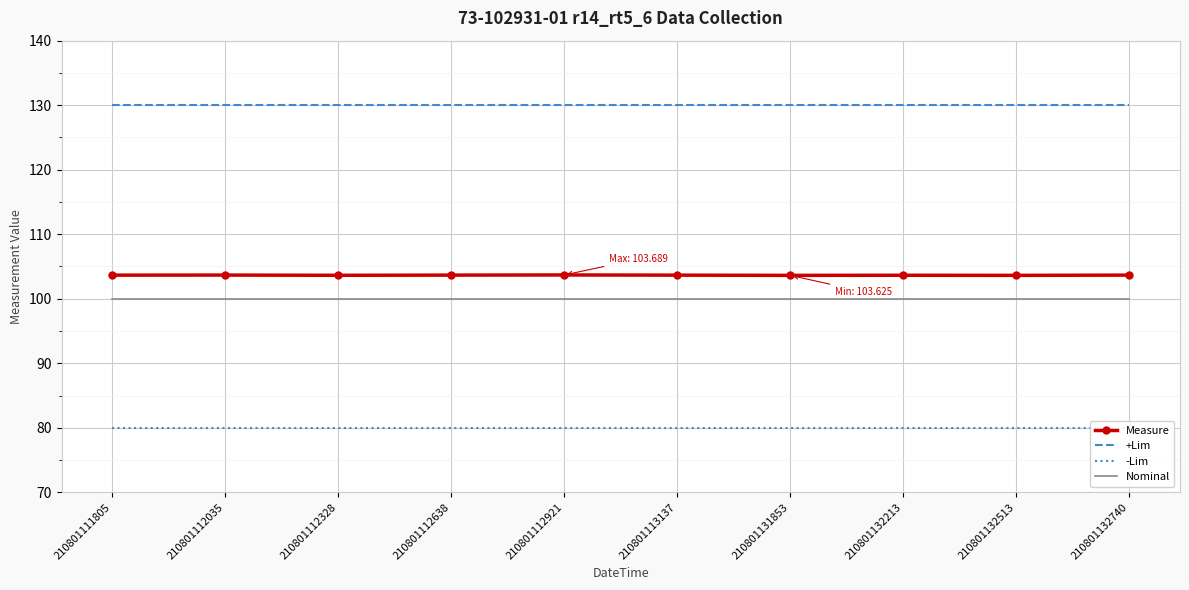

True or false: +Lim and -Lim intersect in this chart.

False